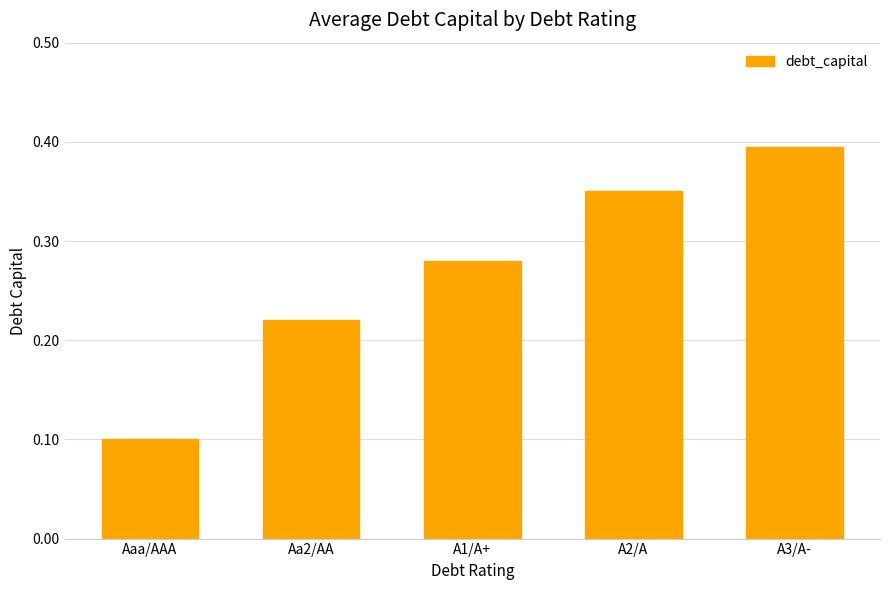

What is the change in value from Aa2/AA to A3/A-?

+0.2